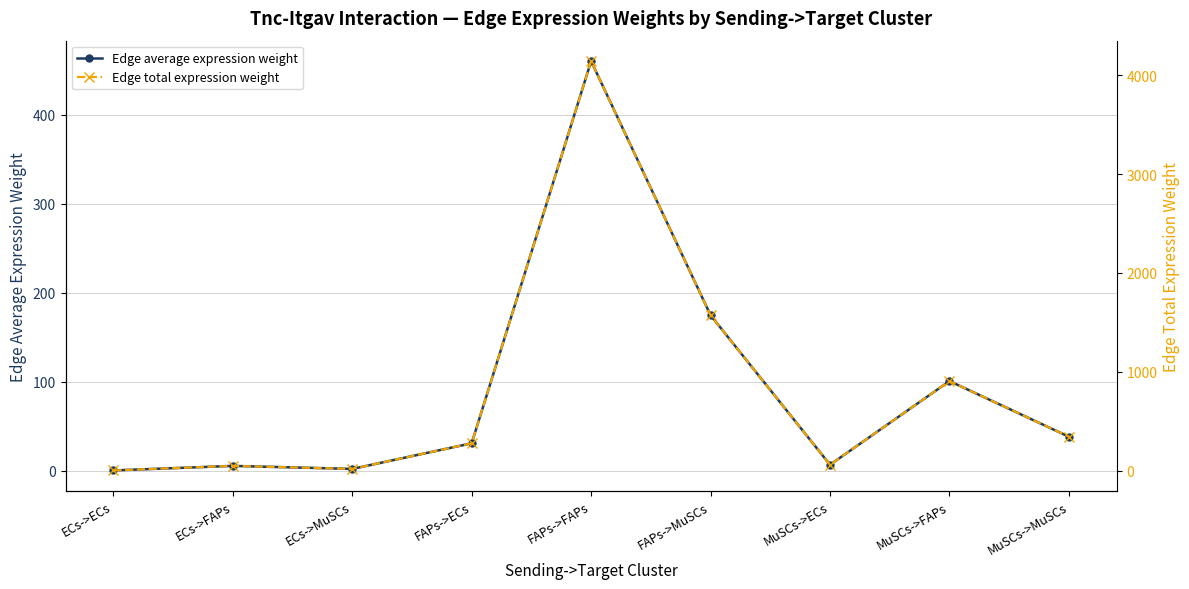

Where is the first local maximum for Edge total expression weight?

ECs->FAPs